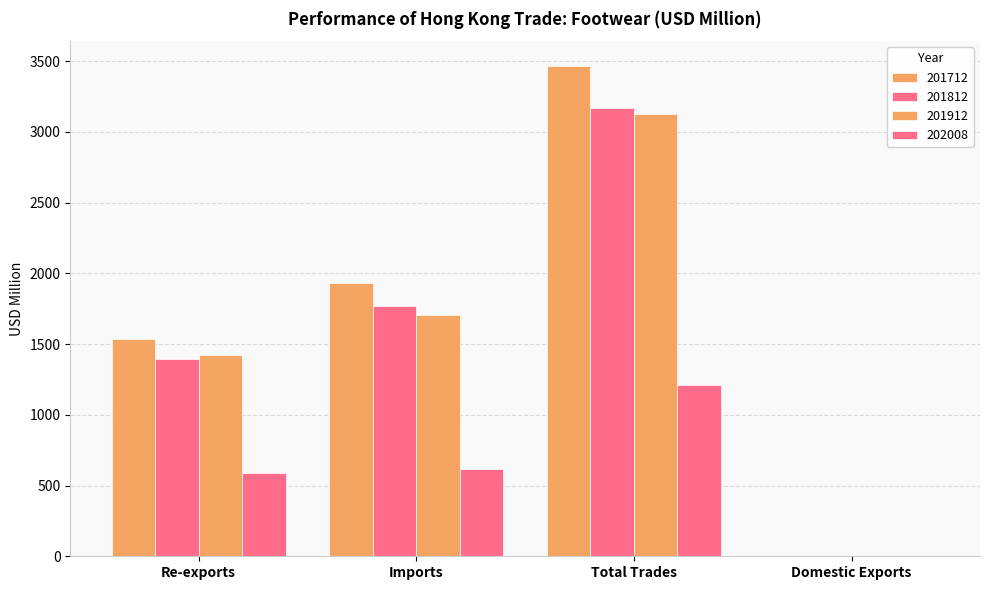

Rank the categories by 202008 value from highest to lowest.

Total Trades, Imports, Re-exports, Domestic Exports